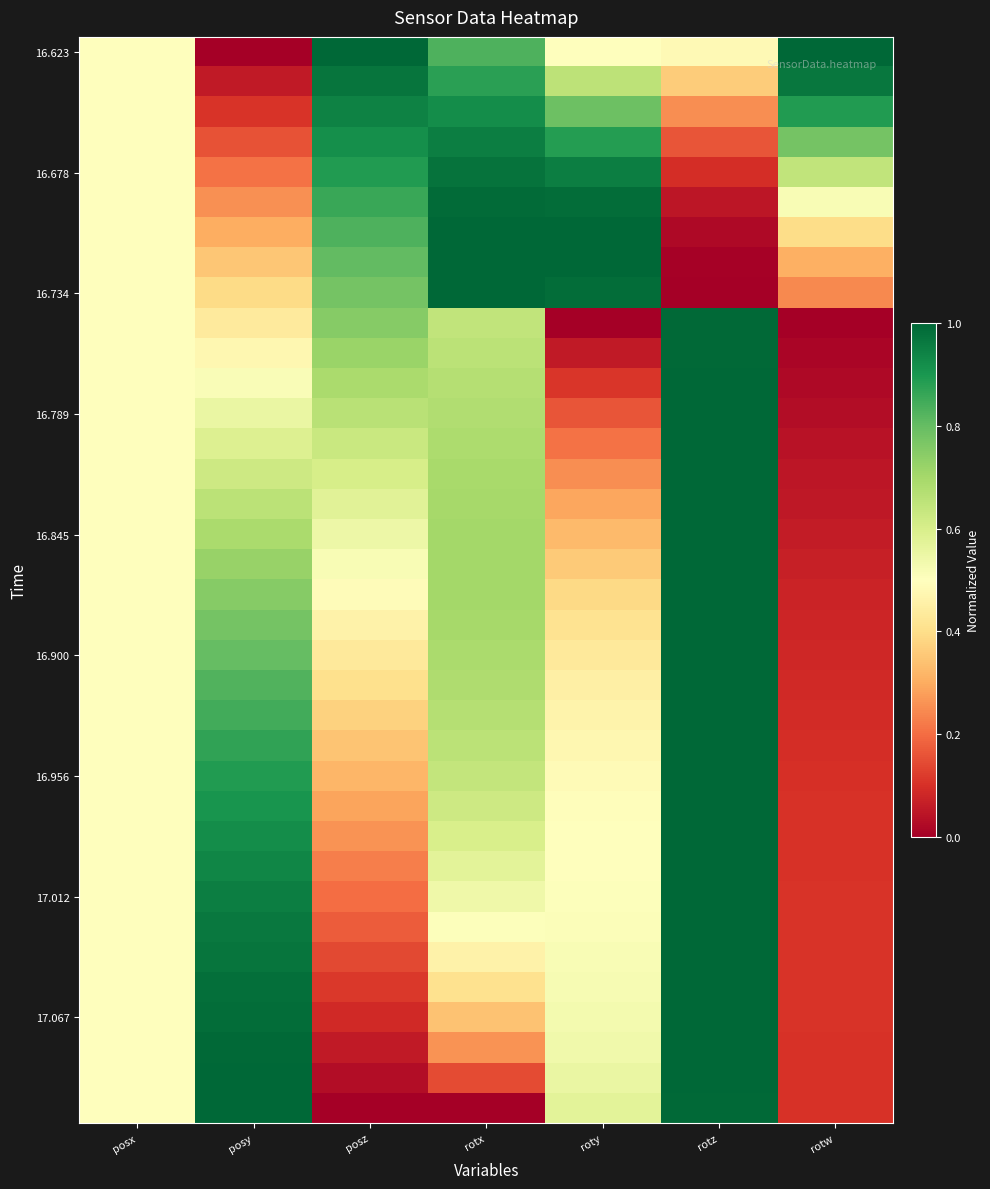

At how many categories does at least one series exceed 0?

7